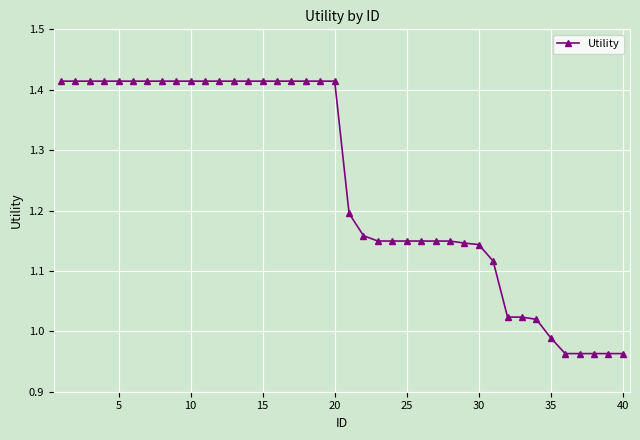

What is the difference between the maximum and minimum values?

0.5